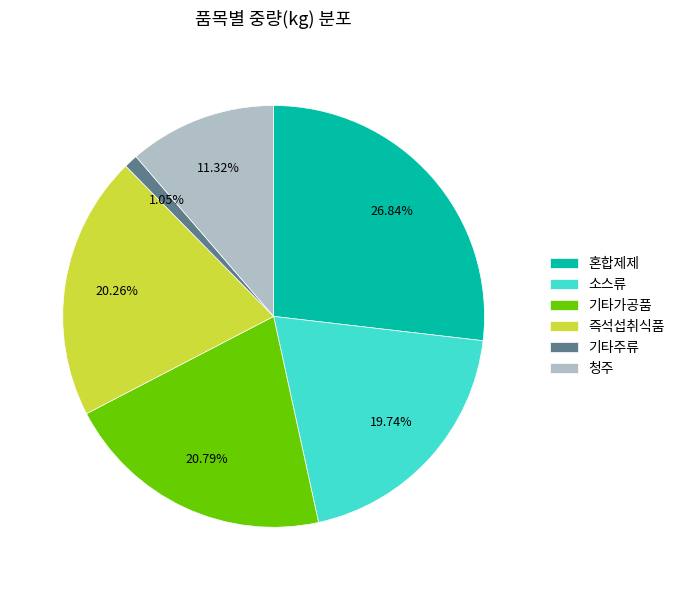

Which slice is the smallest?

기타주류